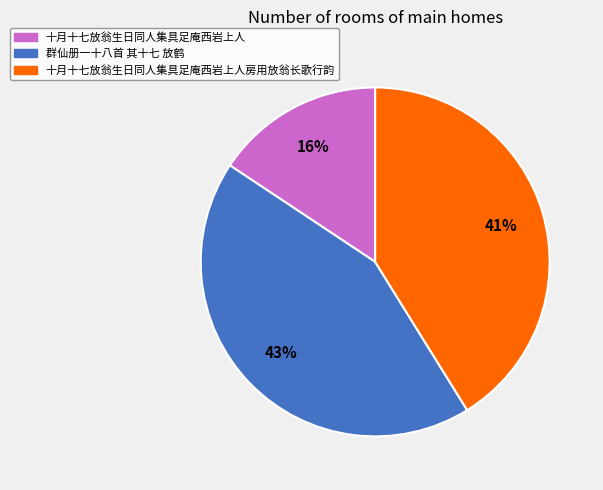

Is it true that 十月十七放翁生日同人集具足庵西岩上人房用放翁长歌行韵 is 41% of the pie?

True